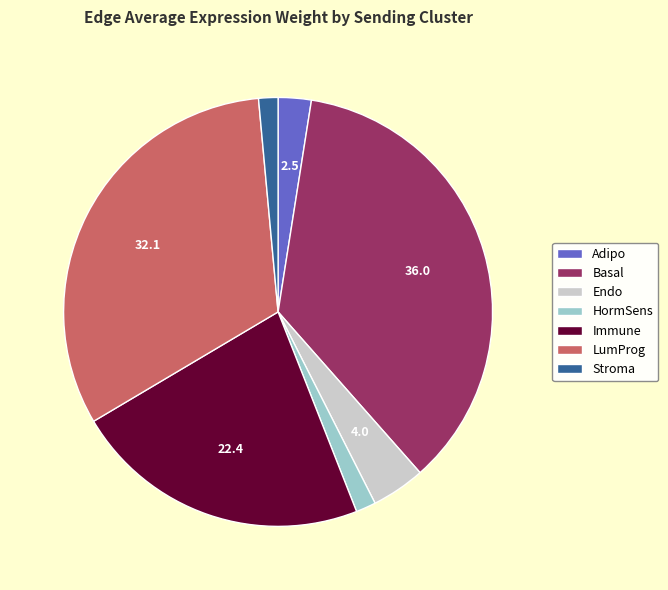

What is the ratio of the value at Basal to the value at HormSens?

23.9